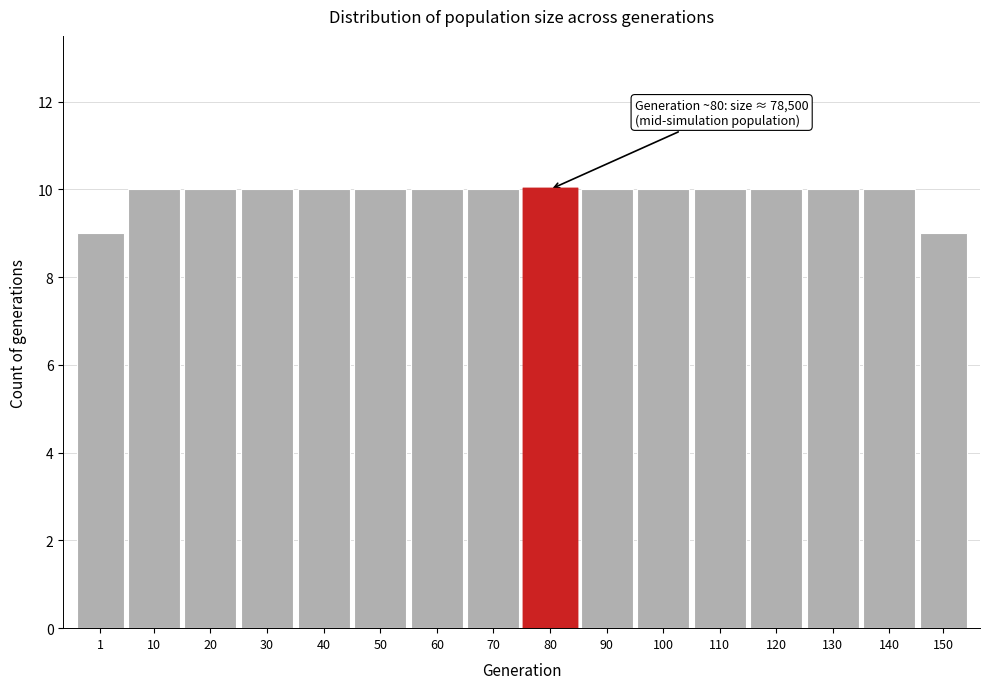

Reading left to right, what are all the values shown in this chart?

9	10	10	10	10	10	10	10	10	10	10	10	10	10	10	9